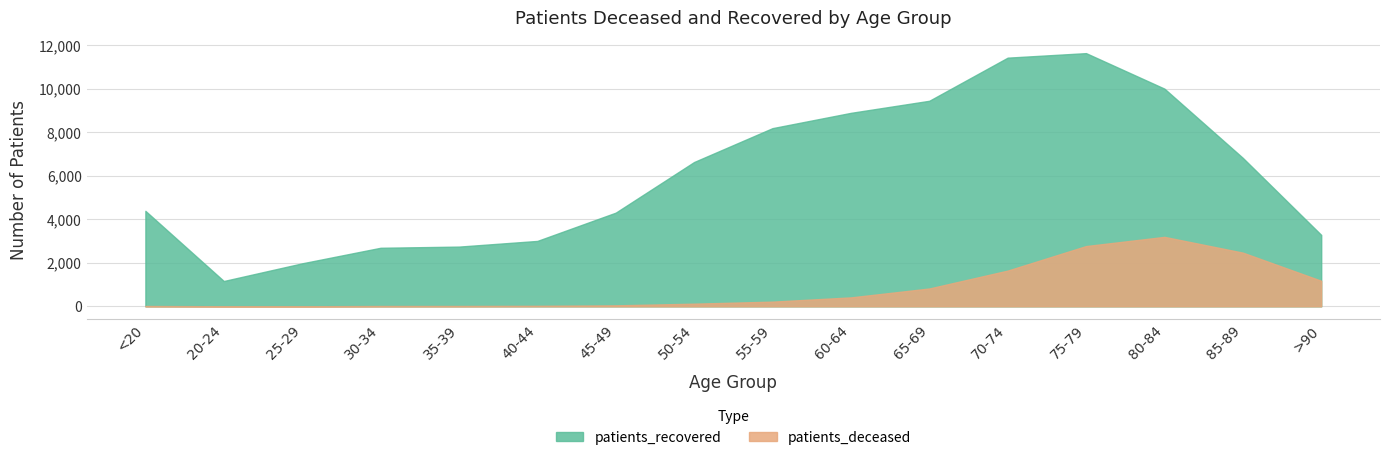

Reading left to right, list all the values displayed in this chart.

patients_deceased: 16	4	3	16	17	24	46	123	217	412	821	1644	2772	3195	2470	1176
patients_recovered: 4391	1165	1978	2693	2747	3008	4308	6637	8194	8897	9452	11435	11643	10010	6827	3286